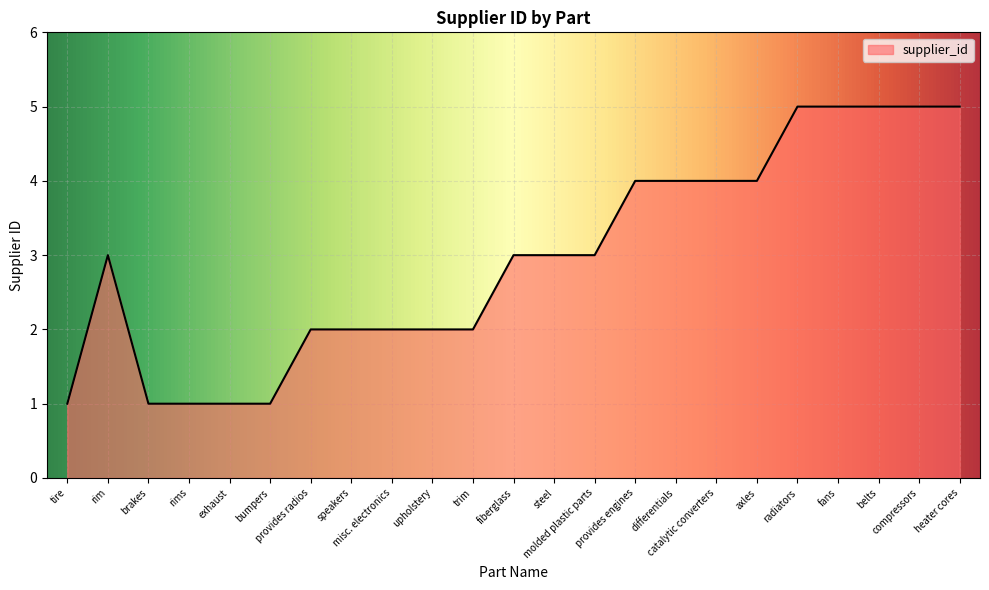

How many lines are shown in the chart?

1